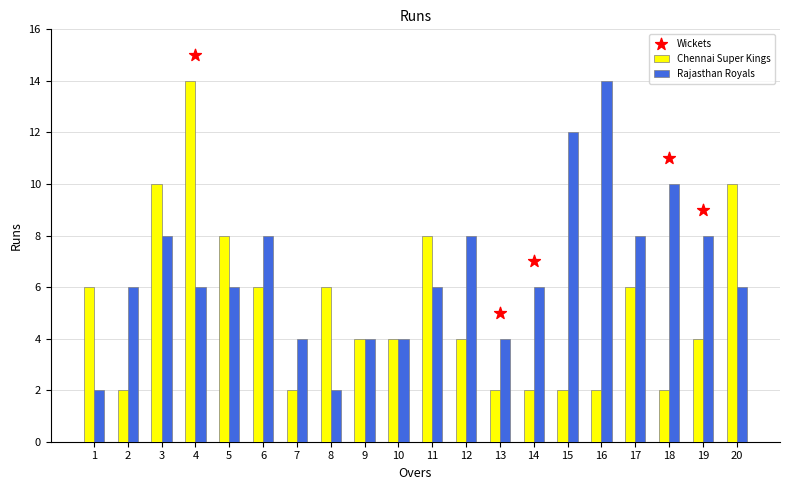

What is the total value across all series at 12?

12